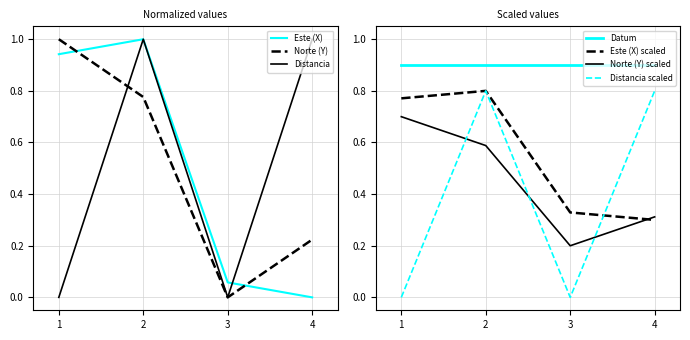

Is the value of Distancia at 1 greater than the value of Este (X) at 2?

No